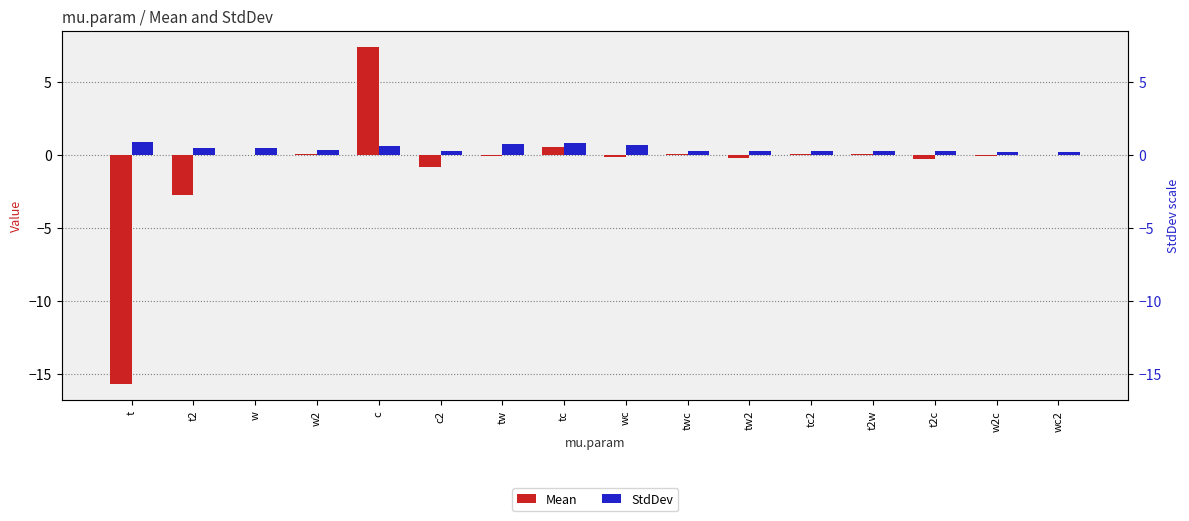

What is the approximate value of Mean at w2c?

-0.1